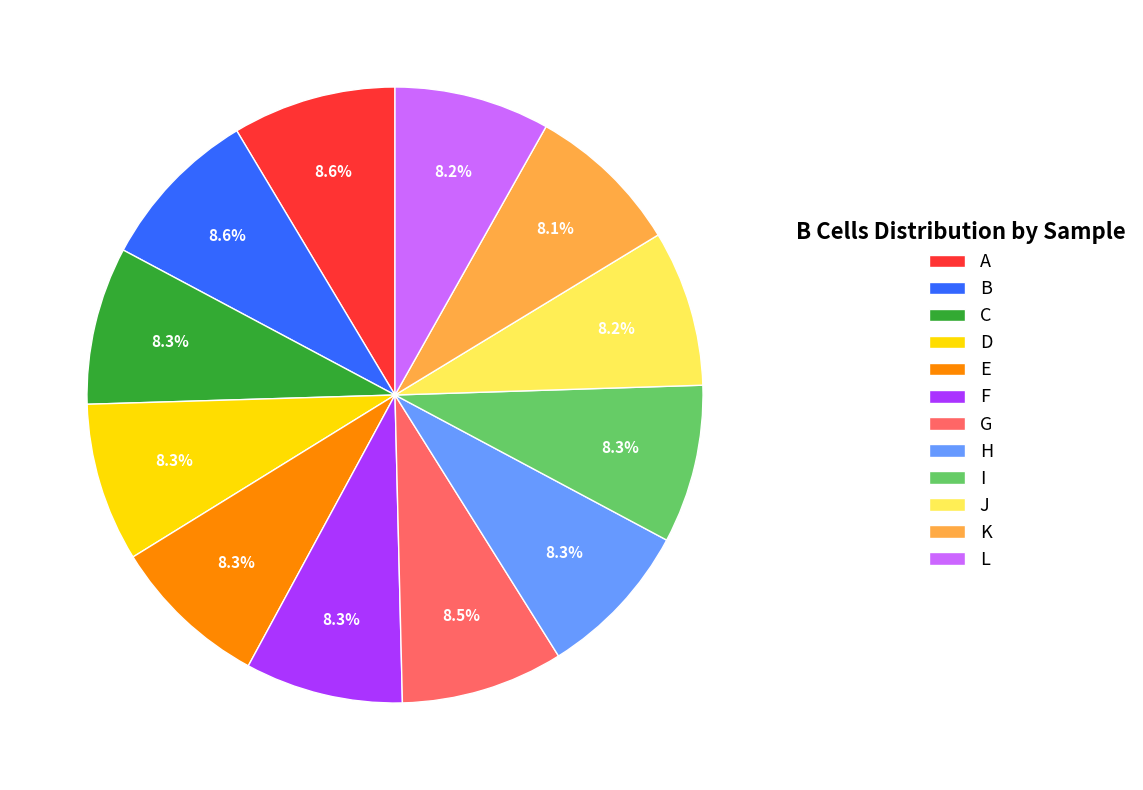

What is the ratio of the value at C to the value at E?

1.0